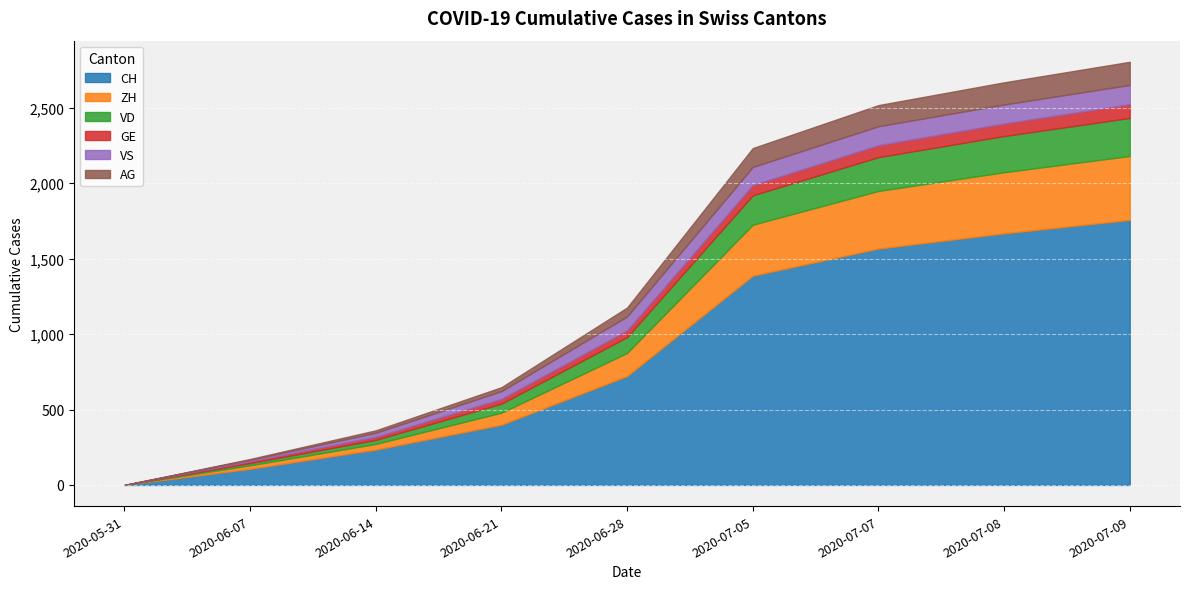

True or false: AG and CH cross at least once.

False